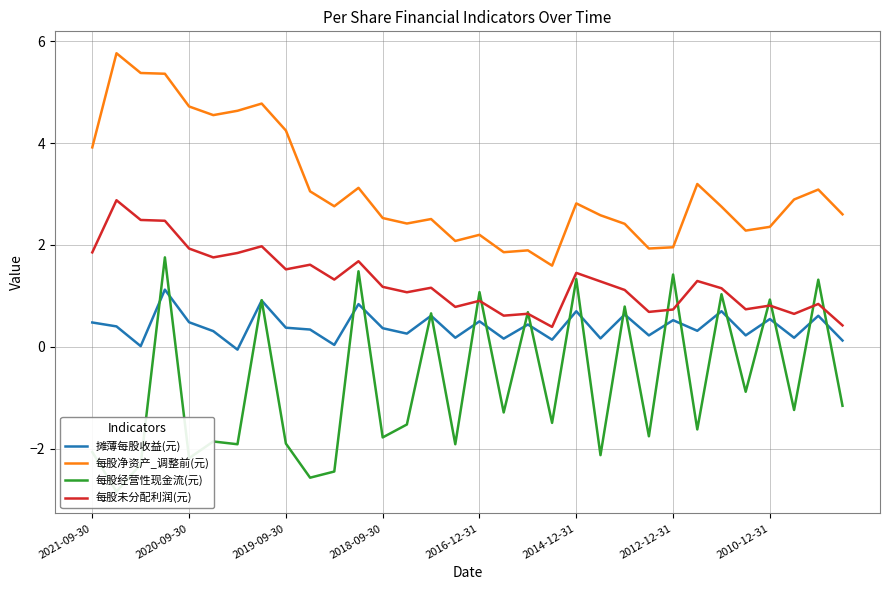

True or false: 每股未分配利润(元) has more than 1 interior local peaks.

True